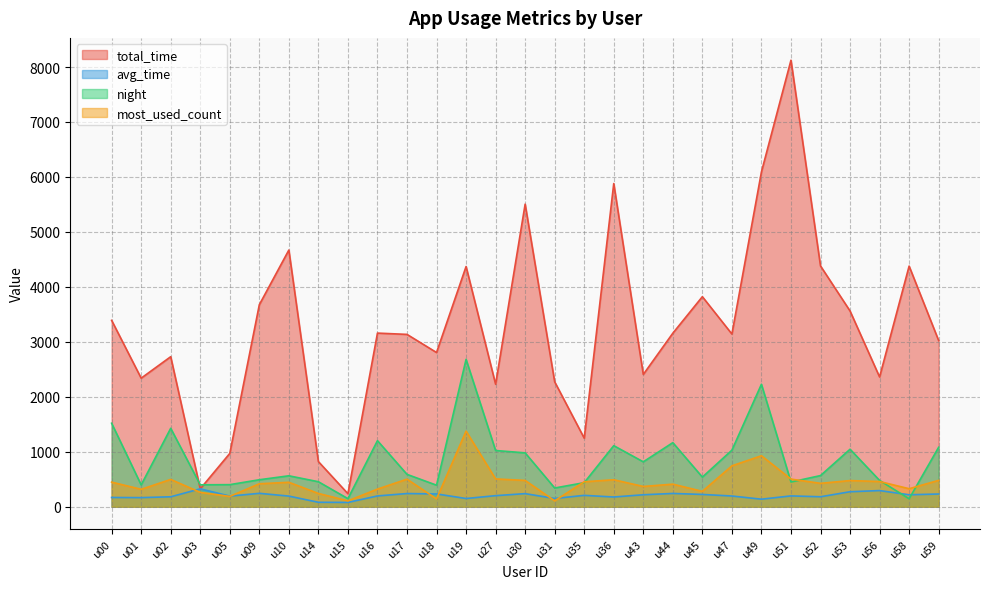

Does the chart have visible grid lines?

Yes